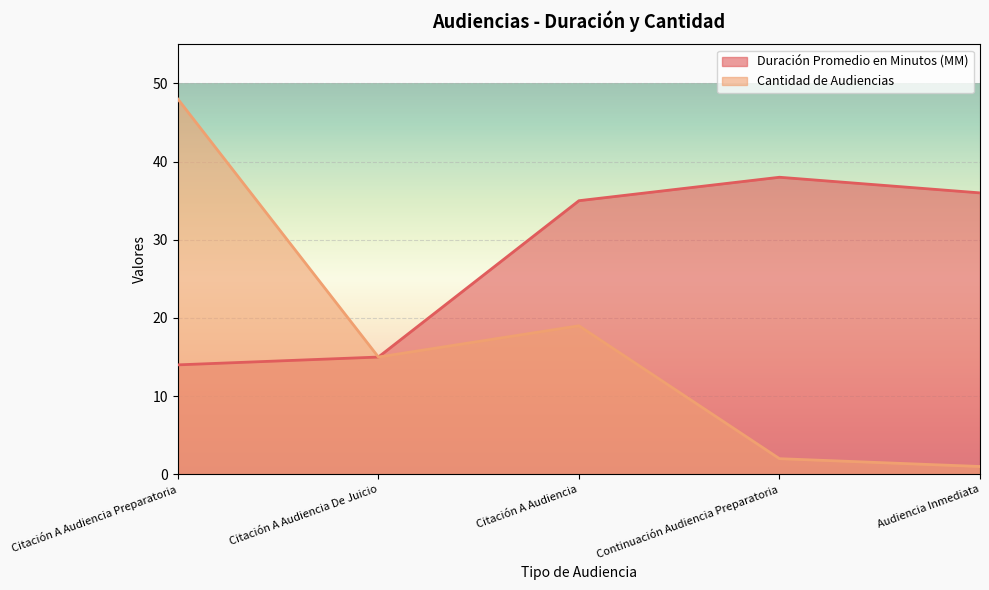

How many lines are shown in the chart?

2